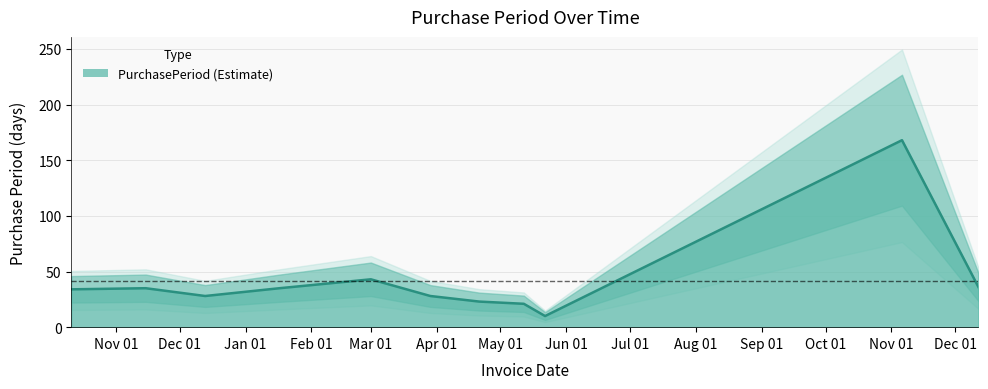

How many categories are shown in the chart?

11